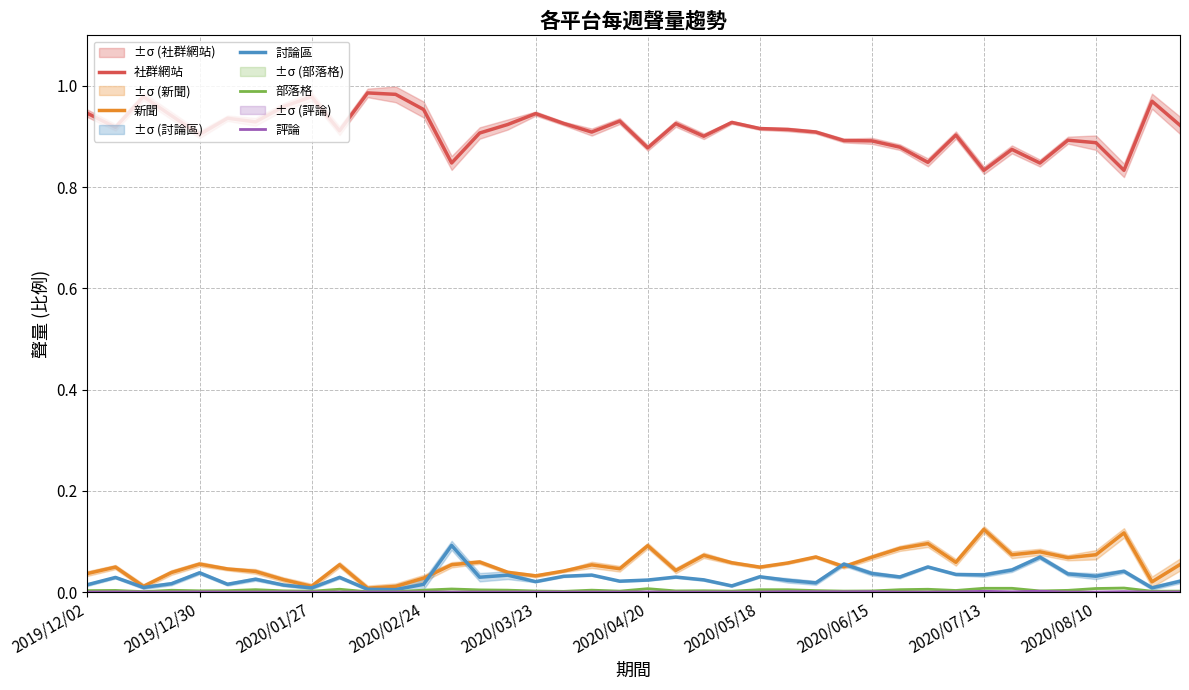

What is the total value across all series at 15?

1.0